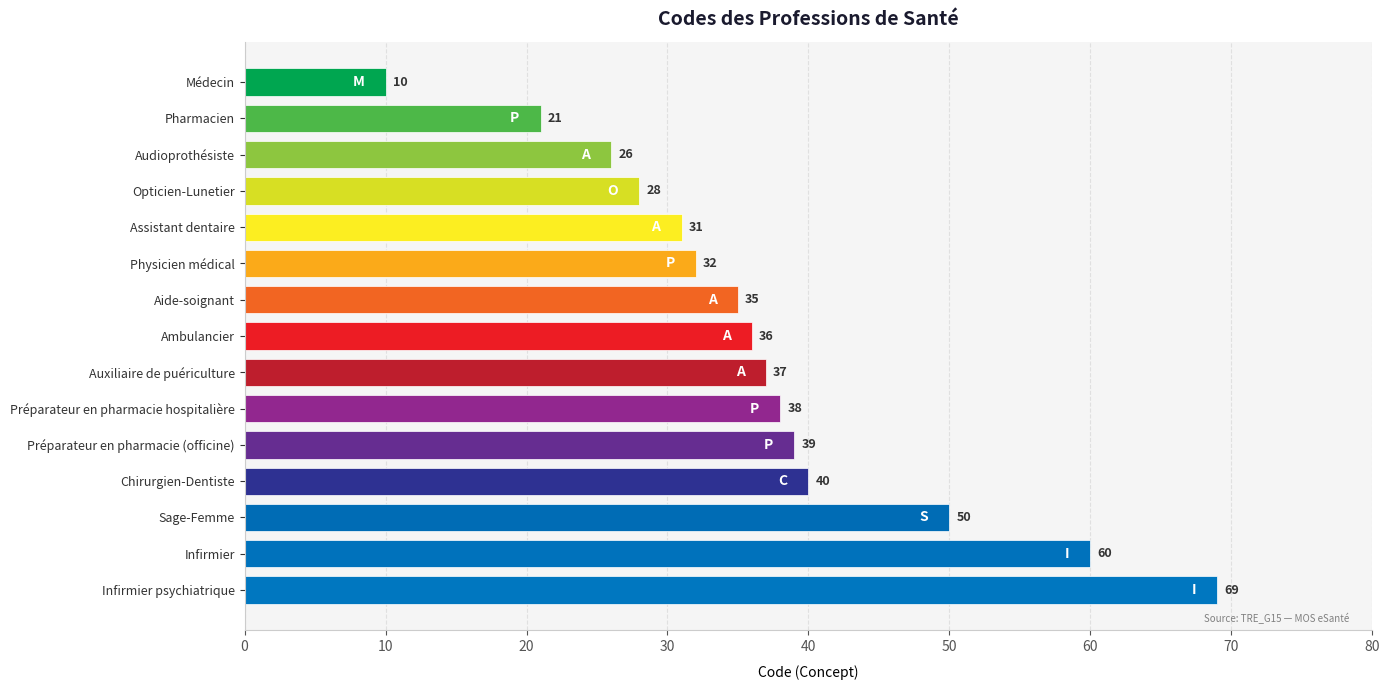

Reading top to bottom, what are all the values shown in this chart?

Médecin=10	Pharmacien=21	Audioprothésiste=26	Opticien-Lunetier=28	Assistant dentaire=31	Physicien médical=32	Aide-soignant=35	Ambulancier=36	Auxiliaire de puériculture=37	Préparateur en pharmacie hospitalière=38	Préparateur en pharmacie (officine)=39	Chirurgien-Dentiste=40	Sage-Femme=50	Infirmier=60	Infirmier psychiatrique=69